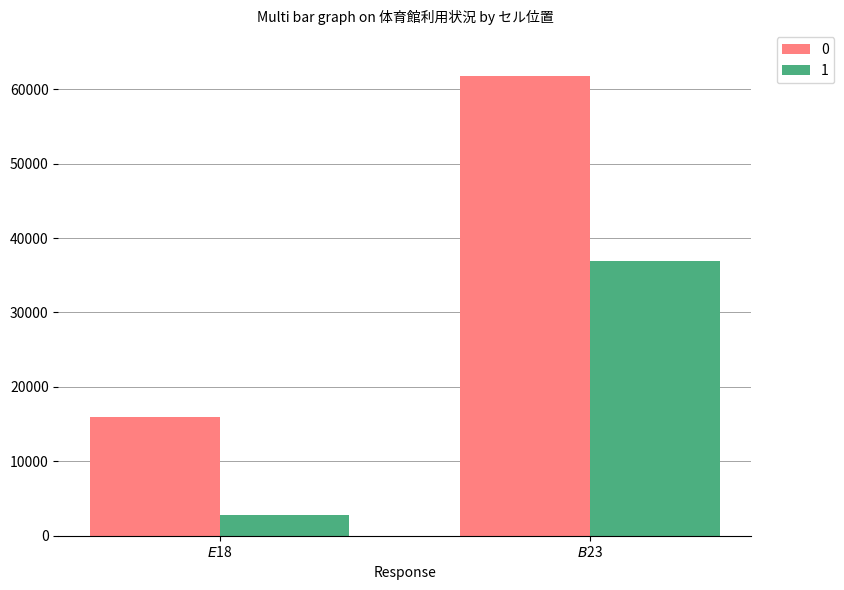

At which label does 0 reach its minimum?

$E$18